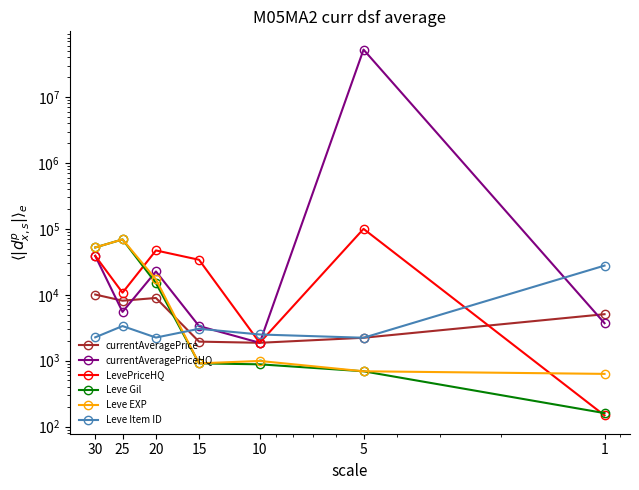

Is the value of Leve Item ID at 1 greater than the value of currentAveragePrice at 10?

Yes